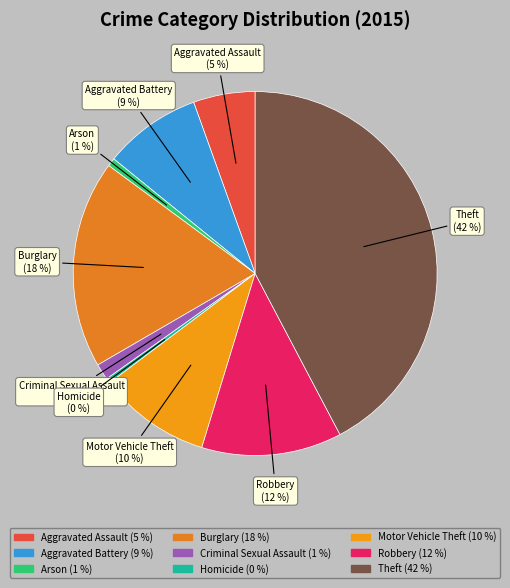

True or false: Robbery accounts for 1% of the total.

False